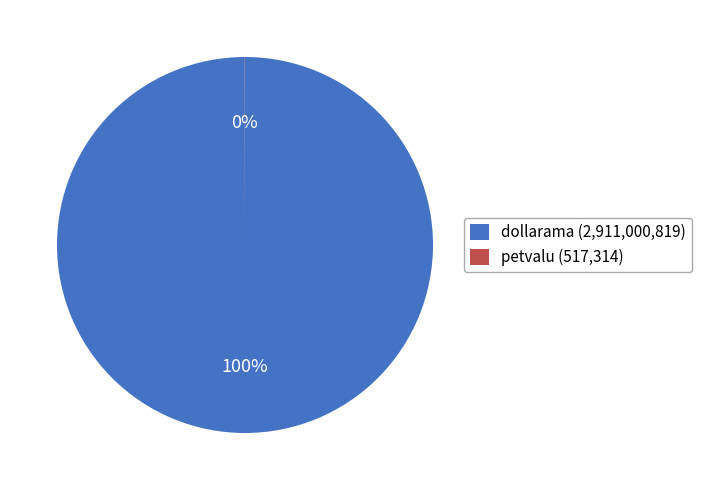

True or false: dollarama (2,911,000,819) accounts for 100% of the total.

True